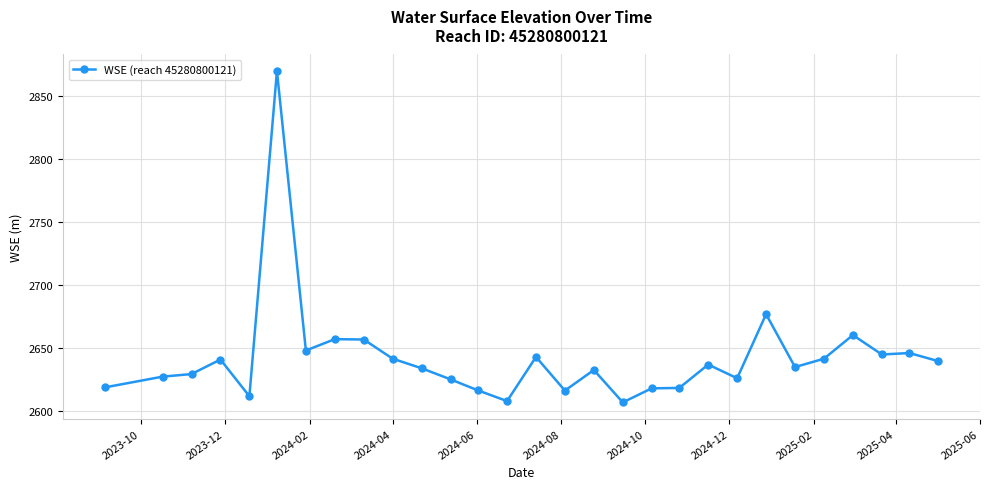

What is the value of the 1st point from the left?

2618.4